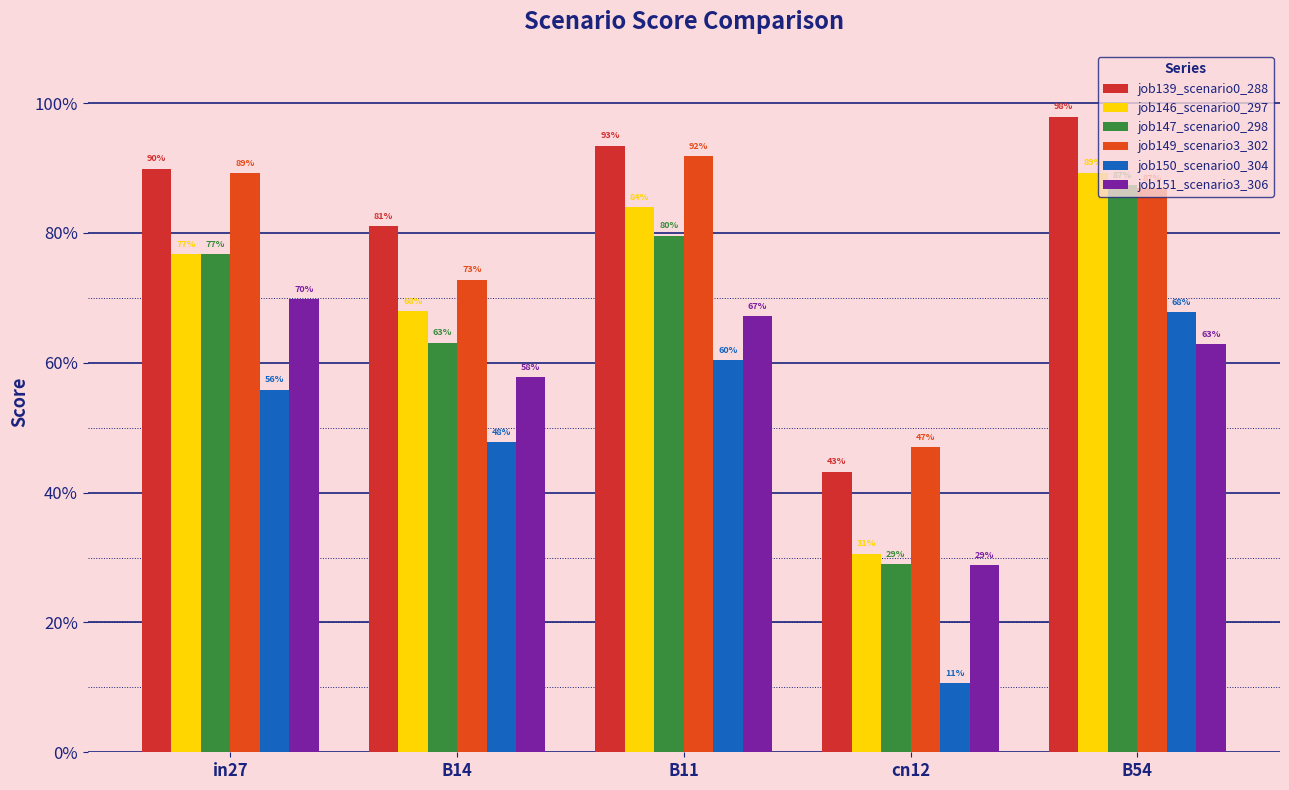

What is the smallest value displayed?

0.1